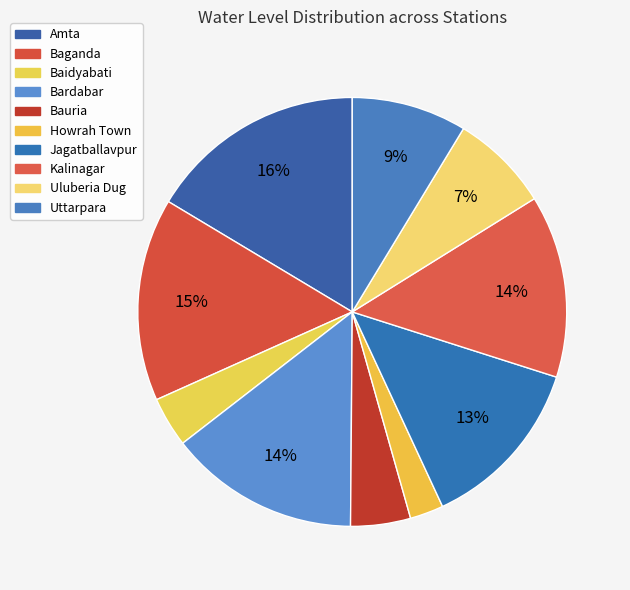

What percentage is the Uluberia Dug slice, to the nearest percent?

7%